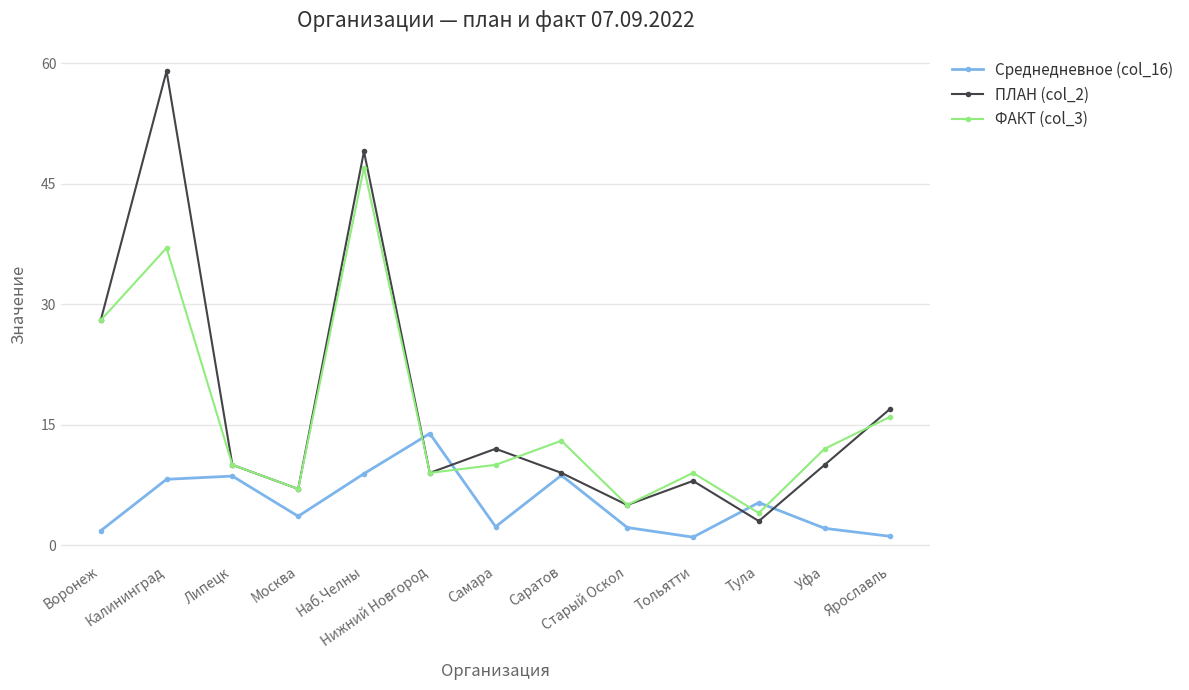

At which label is ПЛАН (col_2) closest to 31?

Воронеж